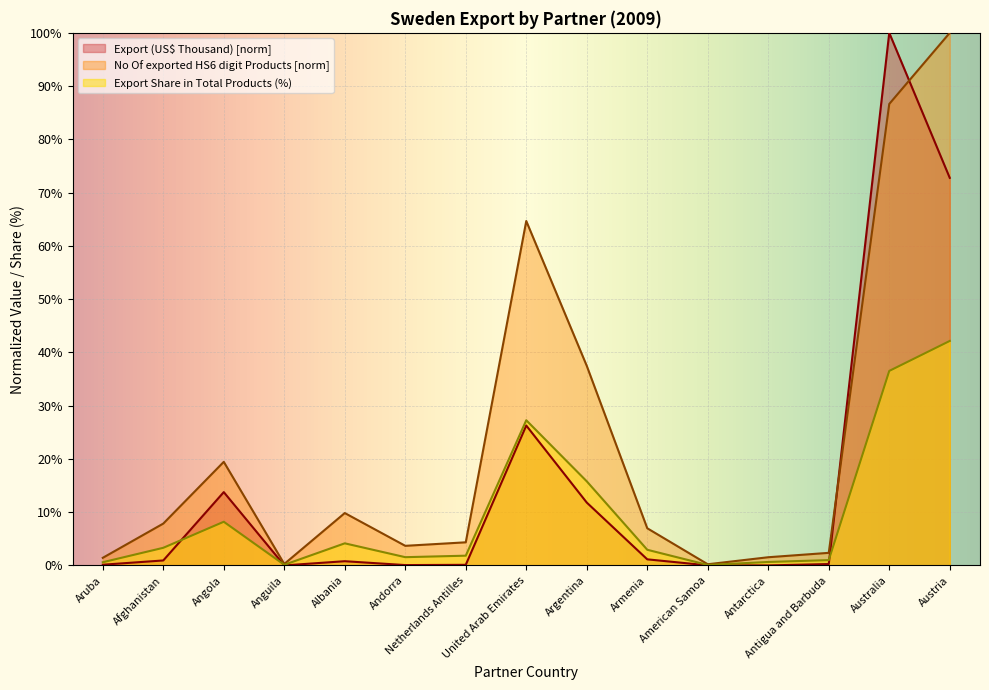

What is the value of the Export (US$ Thousand) point at the 3rd from the left?

13.8